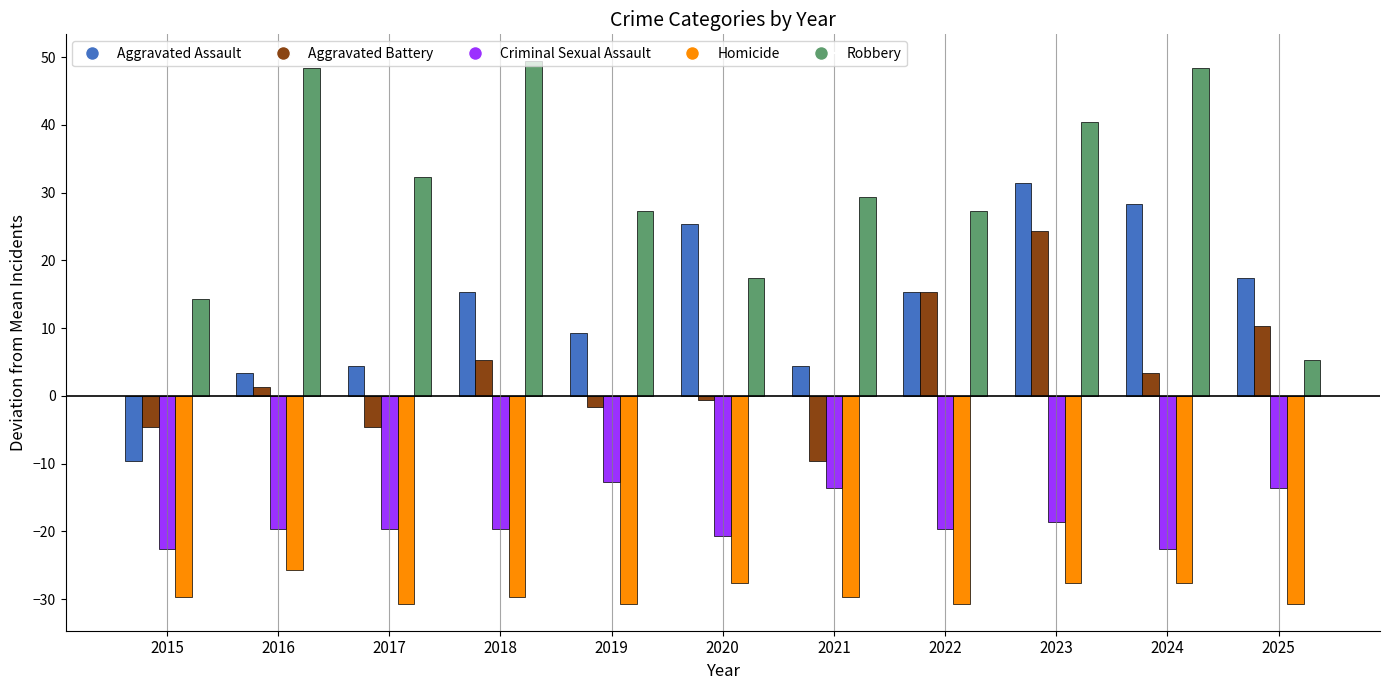

Which series changed the most between 2015 and 2021?

Robbery